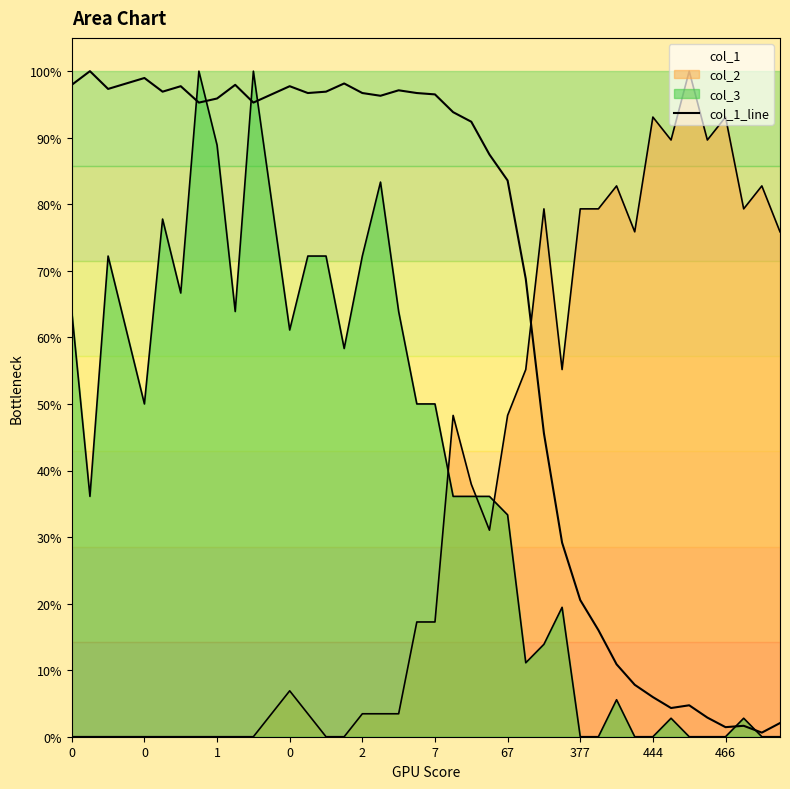

How many categories are shown in the chart?

40